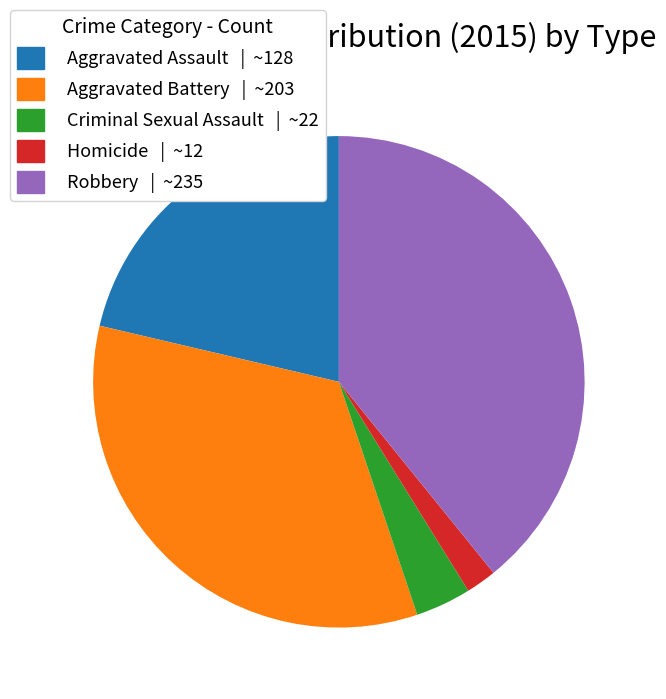

Combined, do Aggravated Battery and Criminal Sexual Assault account for over 50%?

No